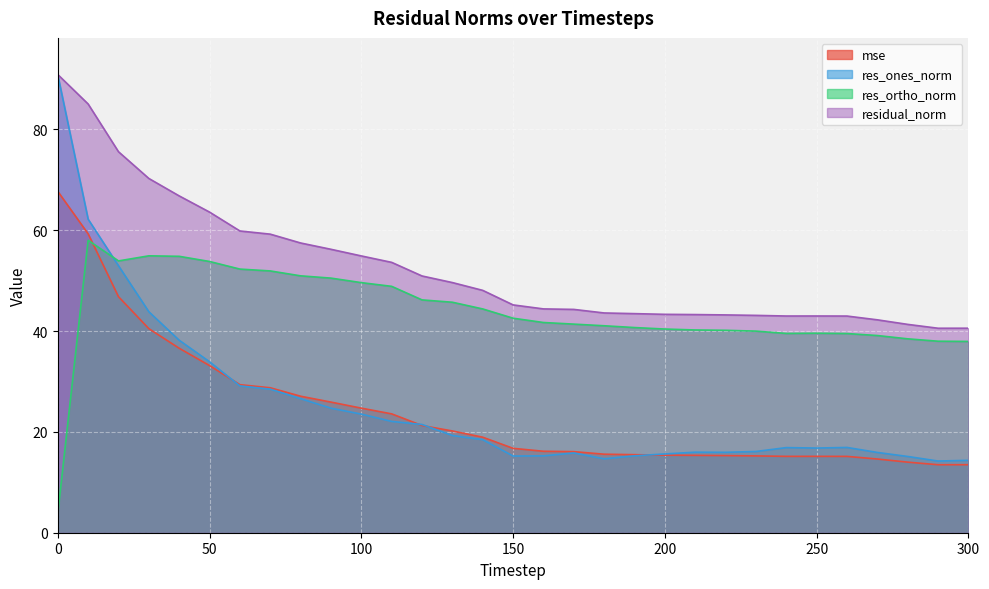

Count the number of data series in this chart.

4